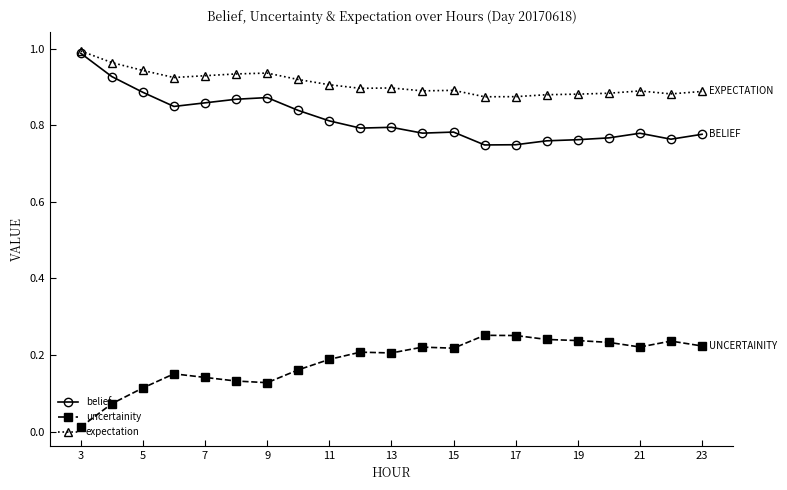

What is the sum of all belief values?

17.2